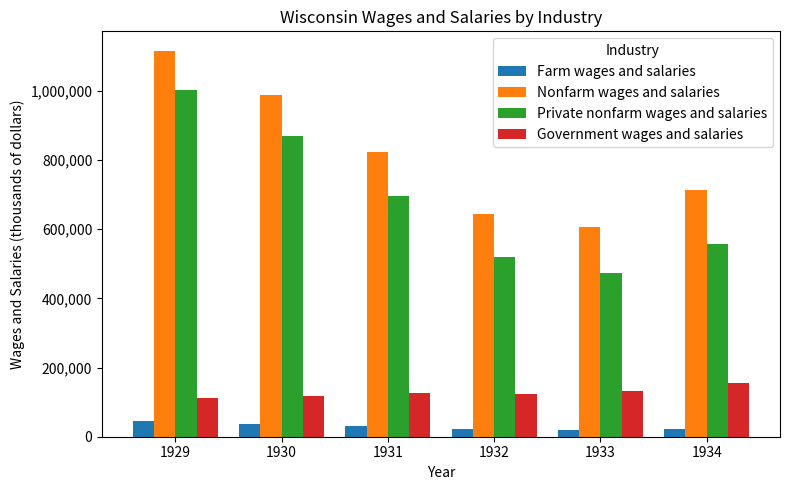

Where is Private nonfarm wages and salaries nearest to the value 738850?

1931